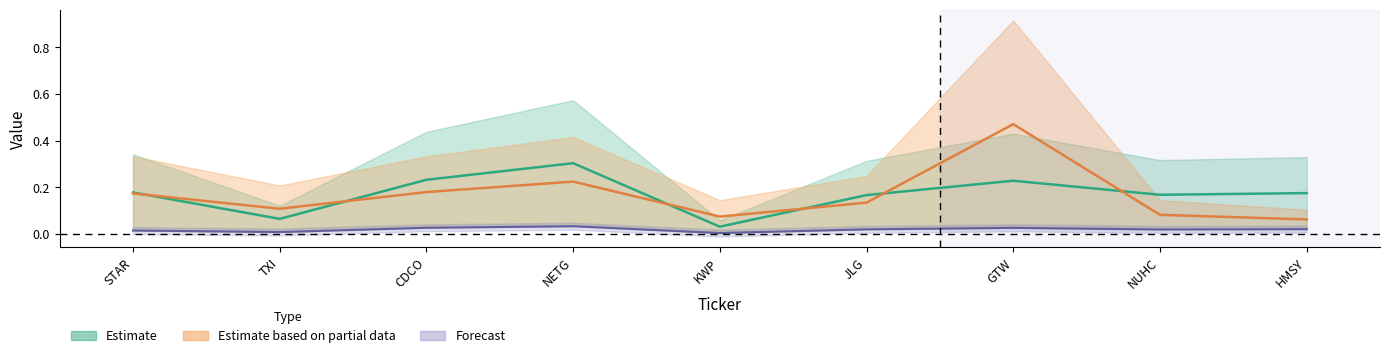

True or false: a_yield has a value of 0.0 at TXI.

False